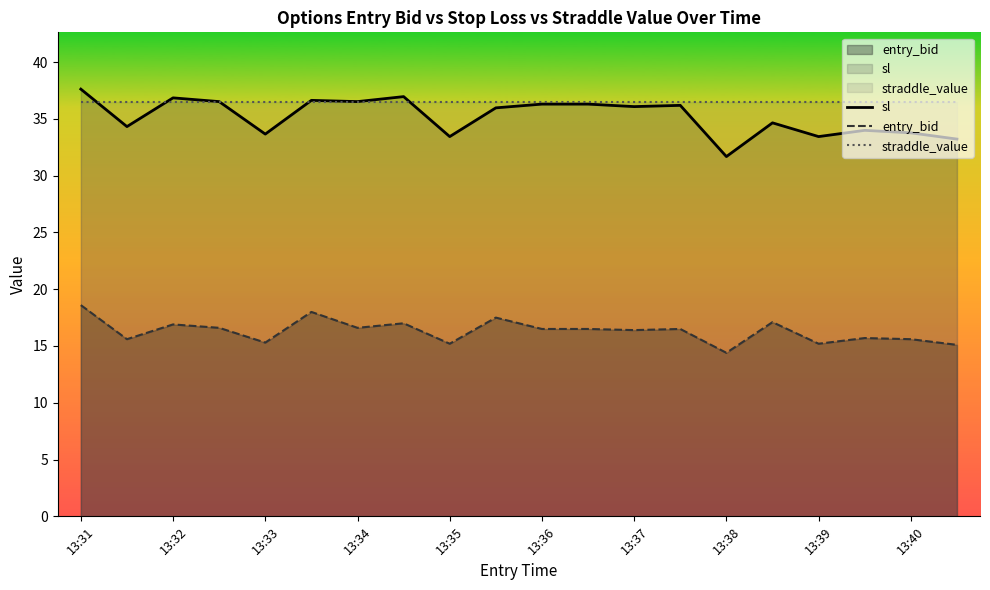

True or false: entry_bid has more than 1 interior local peaks.

True